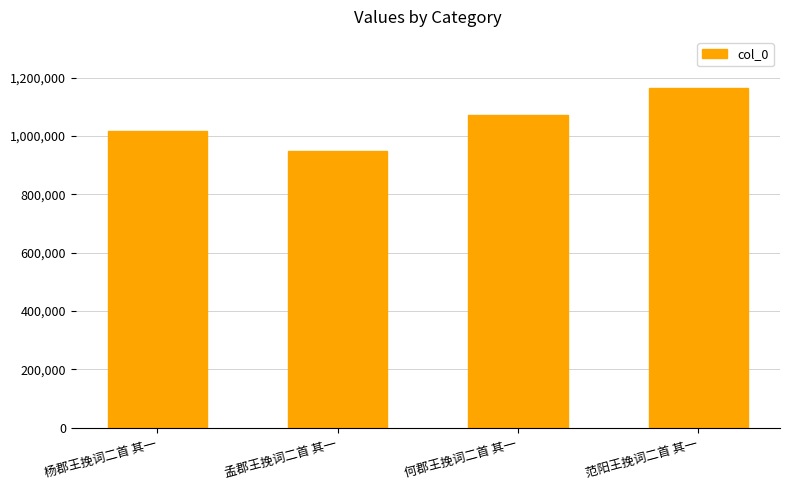

What is the approximate value at 孟郡王挽词二首 其一, to the nearest 10?

948690